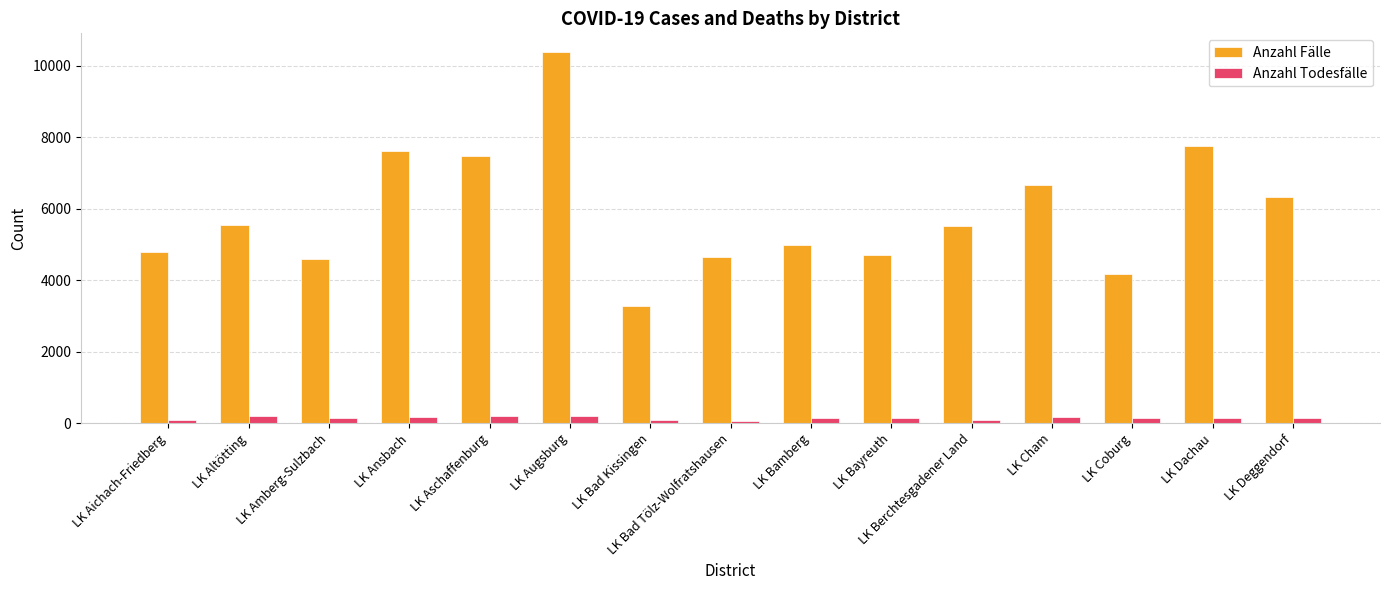

Count the number of data series in this chart.

2